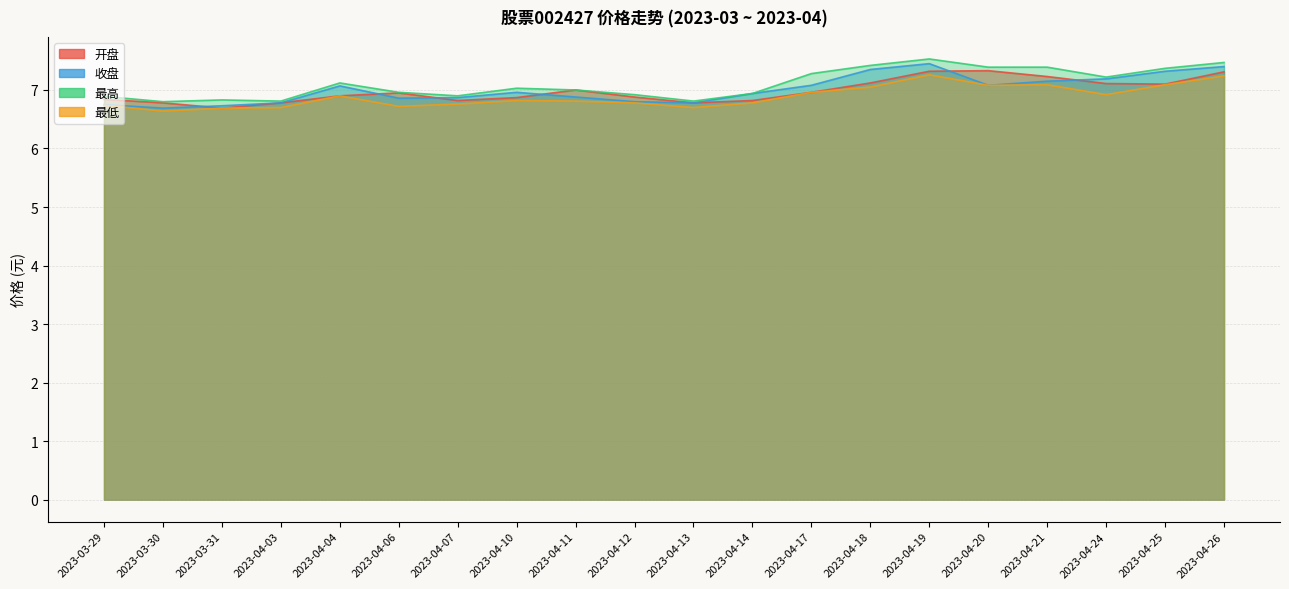

Which series ends up on top after the final intersection of 收盘 and 开盘?

收盘